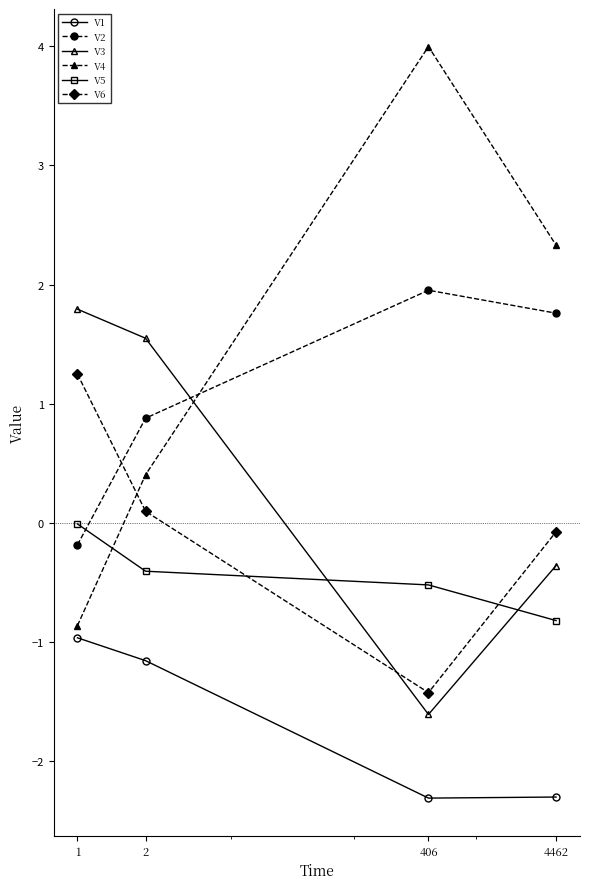

How many interior local valleys does the V3 series have?

1